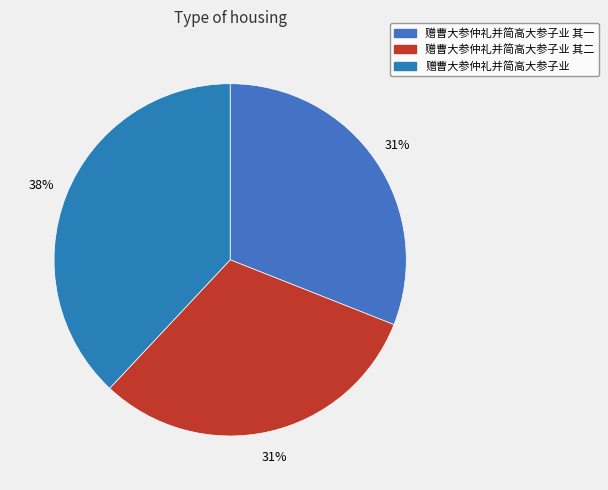

How many slices are in this pie chart?

3